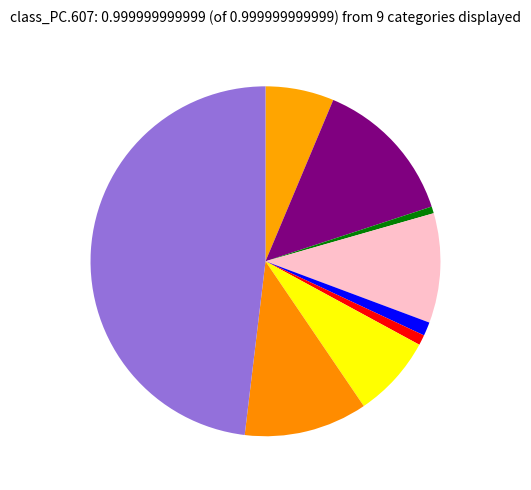

Is there a majority slice in this chart?

No